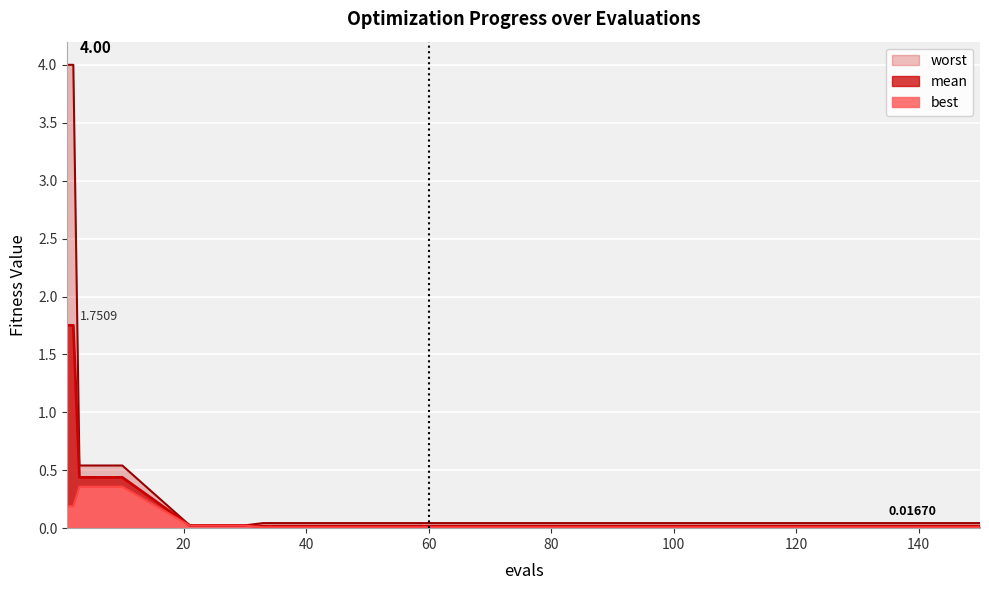

Where is best nearest to the value 0?

33